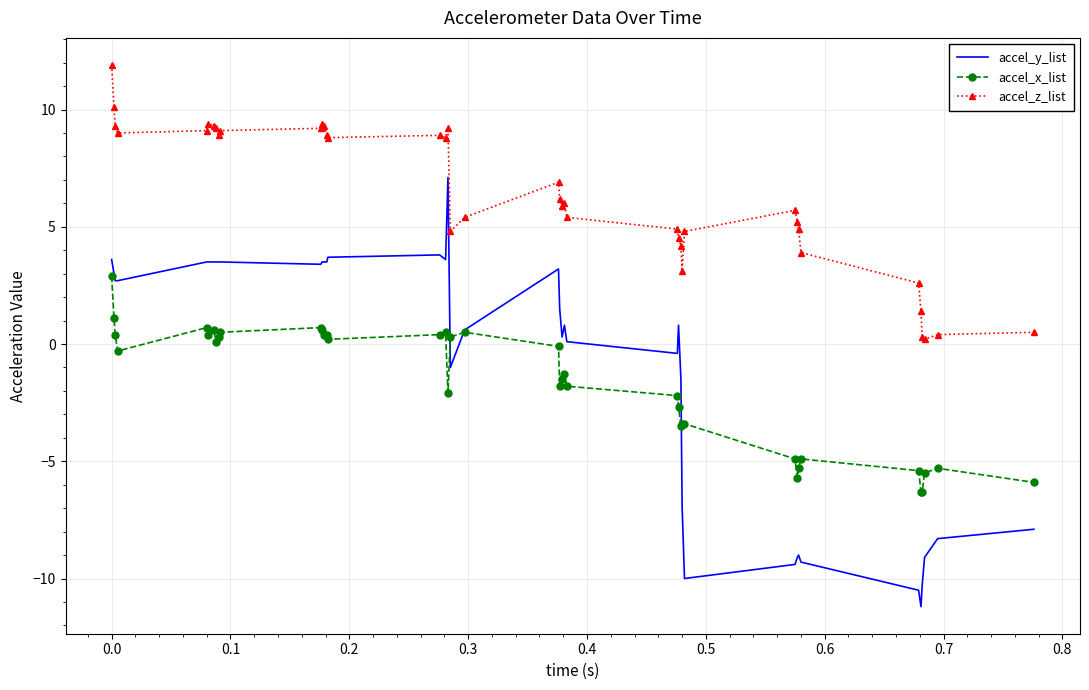

What is the difference between the maximum and second lowest values in the accel_x_list series?

9.2